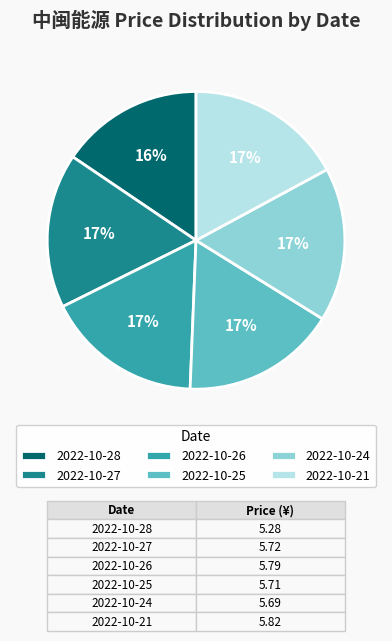

What is the ratio of the value at 2022-10-27 to the value at 2022-10-26?

1.0